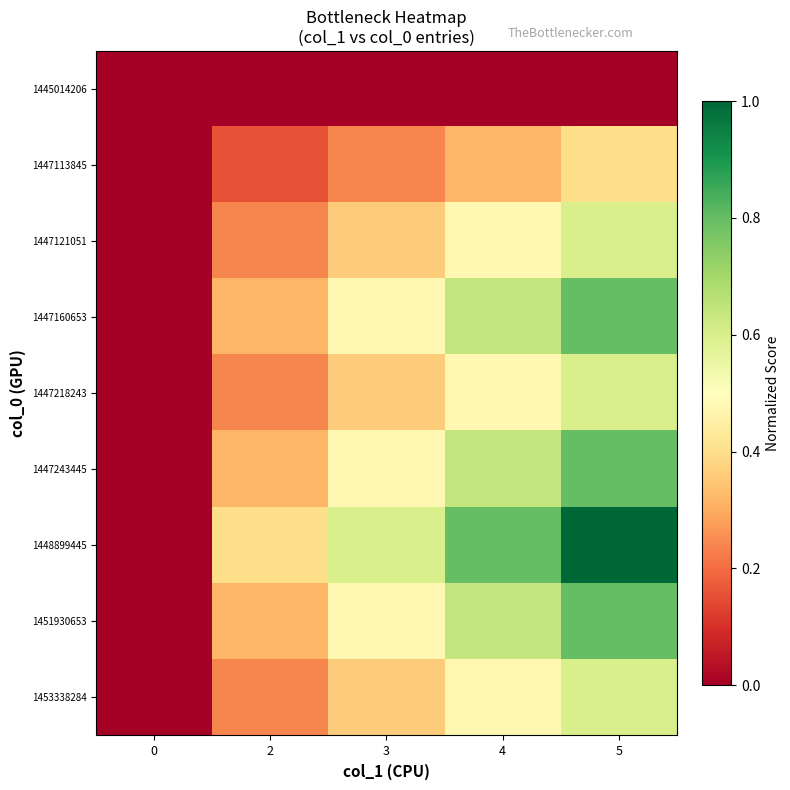

Reading left to right, what are all the values shown in this chart?

1445014206: 0=0.0	2=0.0	3=0.0	4=0.0	5=0.0
1447113845: 0=0.0	2=0.2	3=0.2	4=0.3	5=0.4
1447121051: 0=0.0	2=0.2	3=0.4	4=0.5	5=0.6
1447160653: 0=0.0	2=0.3	3=0.5	4=0.6	5=0.8
1447218243: 0=0.0	2=0.2	3=0.4	4=0.5	5=0.6
1447243445: 0=0.0	2=0.3	3=0.5	4=0.6	5=0.8
1448899445: 0=0.0	2=0.4	3=0.6	4=0.8	5=1.0
1451930653: 0=0.0	2=0.3	3=0.5	4=0.6	5=0.8
1453338284: 0=0.0	2=0.2	3=0.4	4=0.5	5=0.6